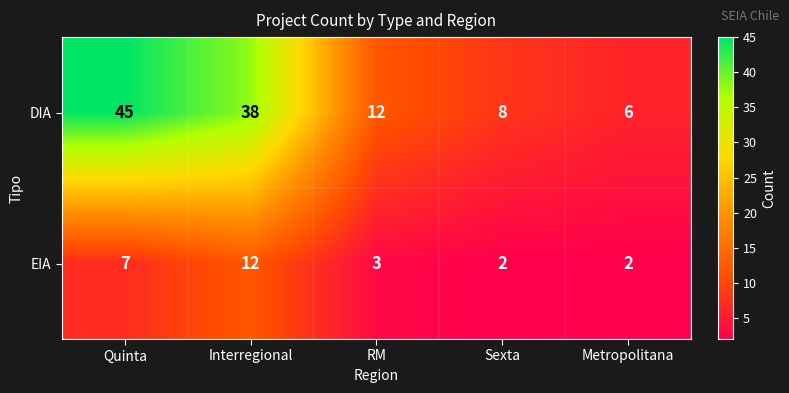

Which label corresponds to the largest value in the chart?

Quinta